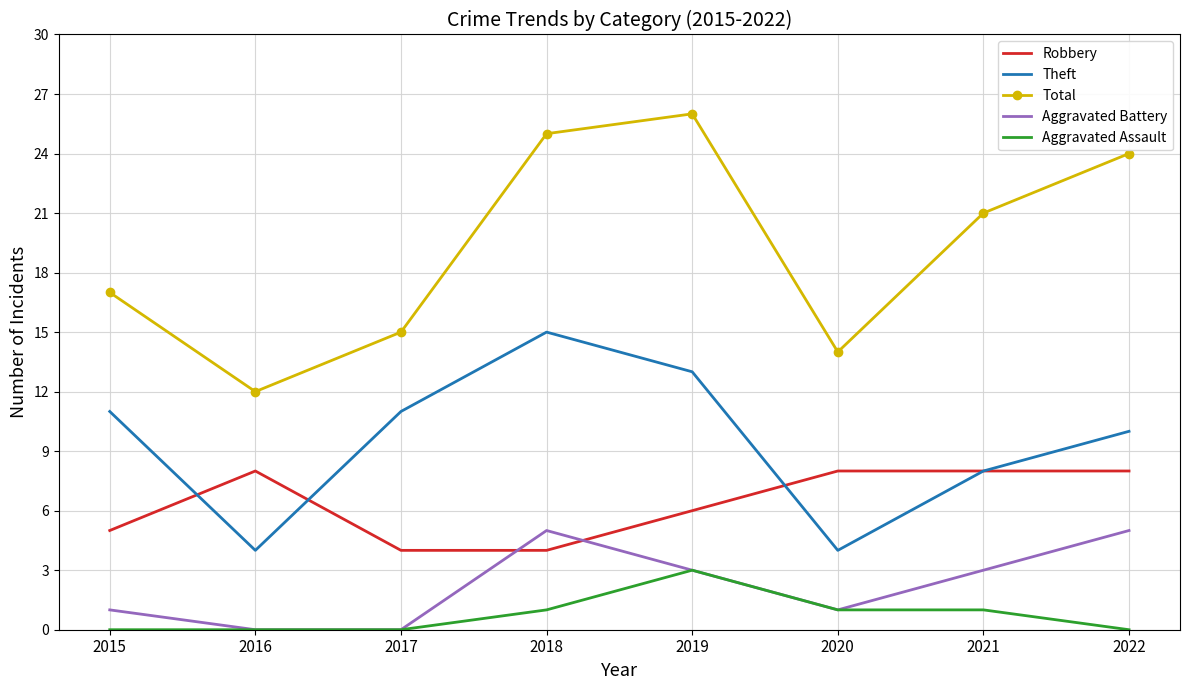

Which series has the largest total across all categories?

Total